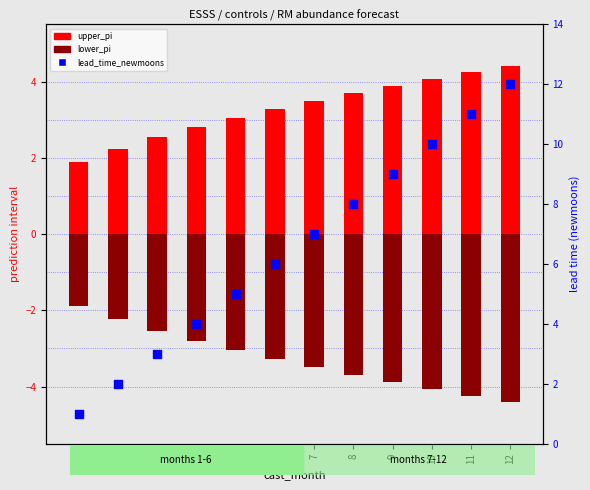

What are all the series names shown in the legend?

upper_pi, lower_pi, lead_time_newmoons